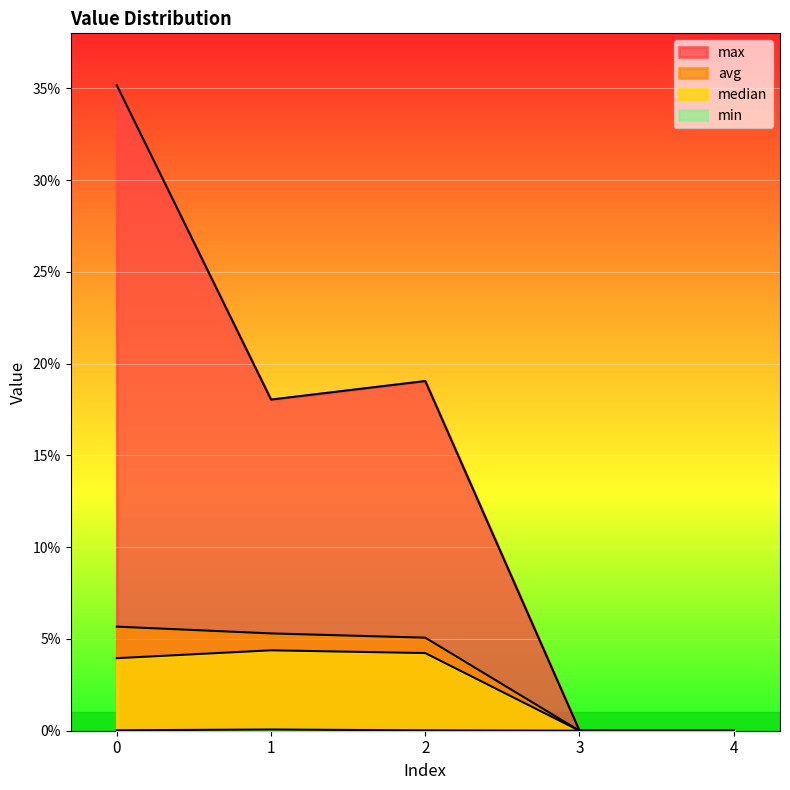

Reading right to left, what are all the values shown in this chart?

max: 0.0	0.0	0.2	0.2	0.4
min: 0.0	0.0	0.0	0.0	0.0
avg: 0.0	0.0	0.1	0.1	0.1
median: 0.0	0.0	0.0	0.0	0.0